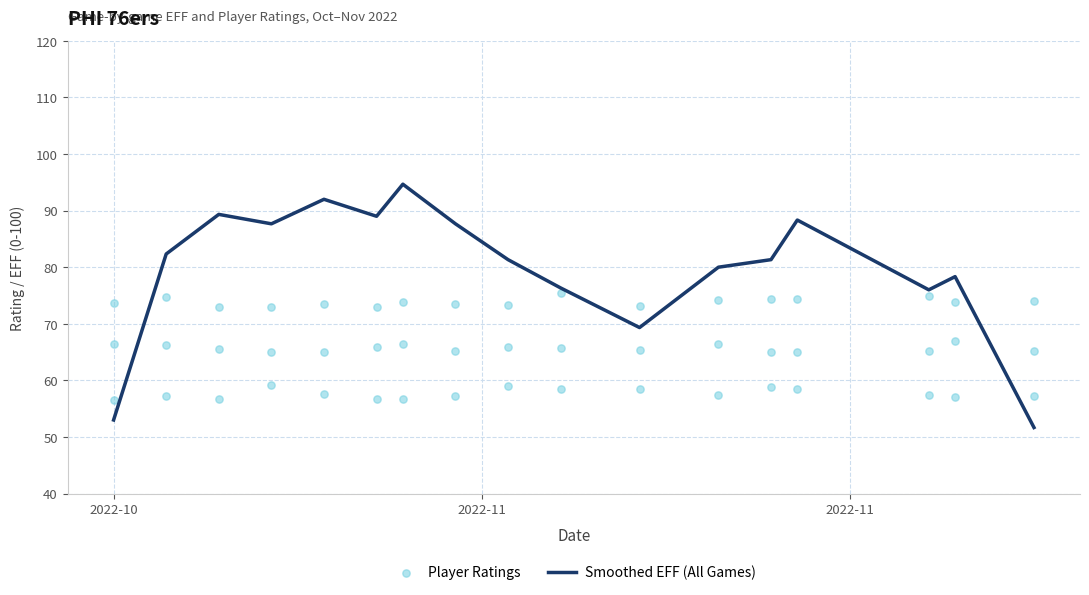

What is the total value across all series at 16?

108.8